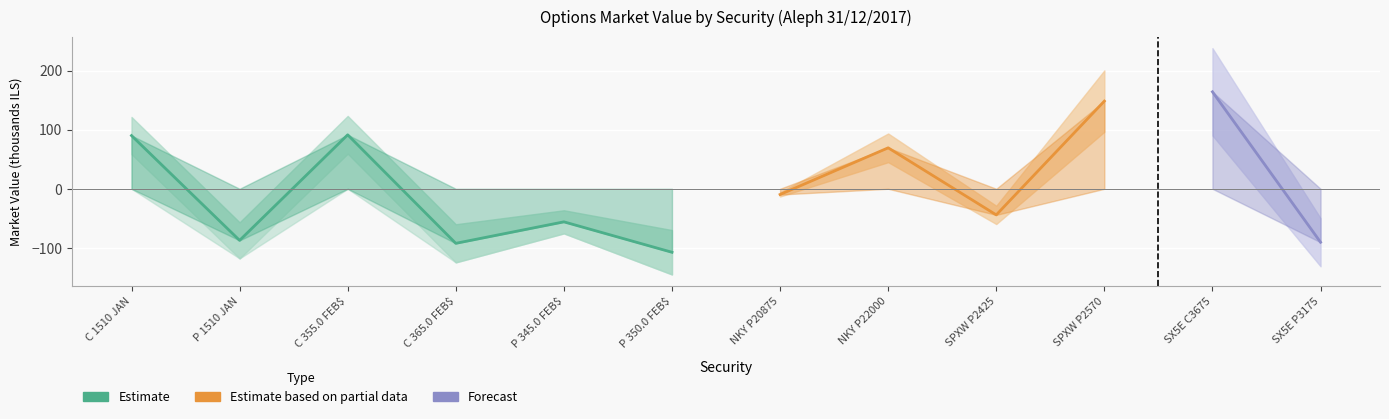

Which label corresponds to the largest value in the chart?

SX5E C3675